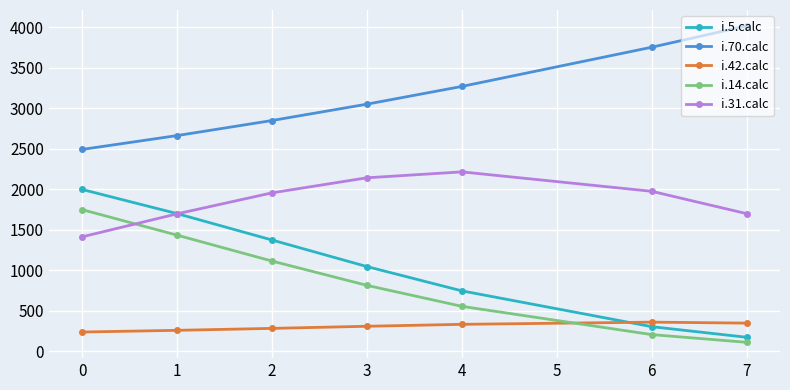

Does the chart have visible grid lines?

Yes